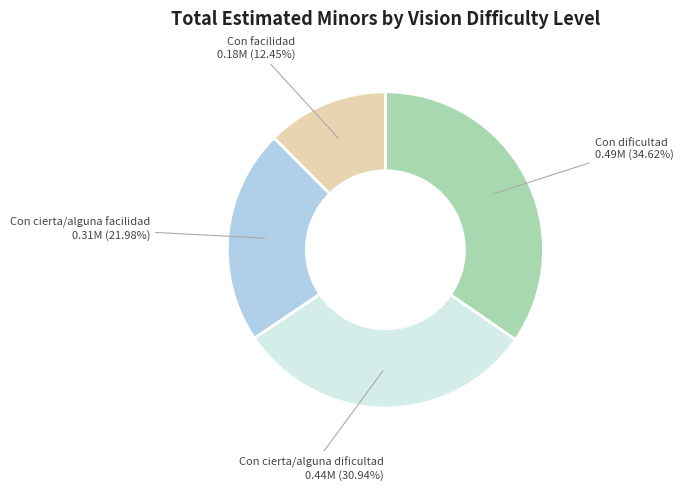

To the nearest percent, what is the average slice percentage?

25%